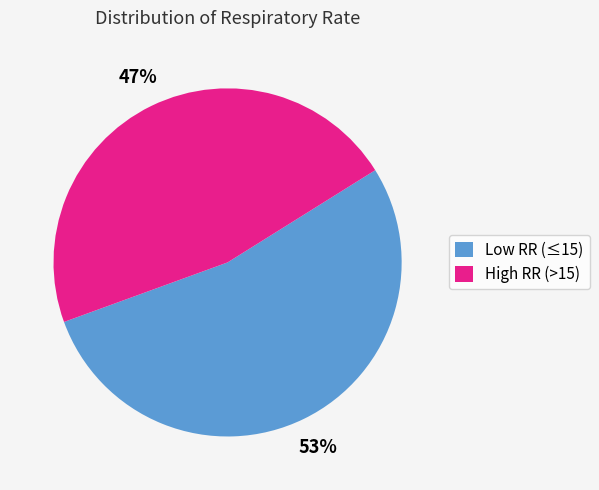

Do High RR (>15) and Low RR (≤15) together represent more than half of the pie?

Yes